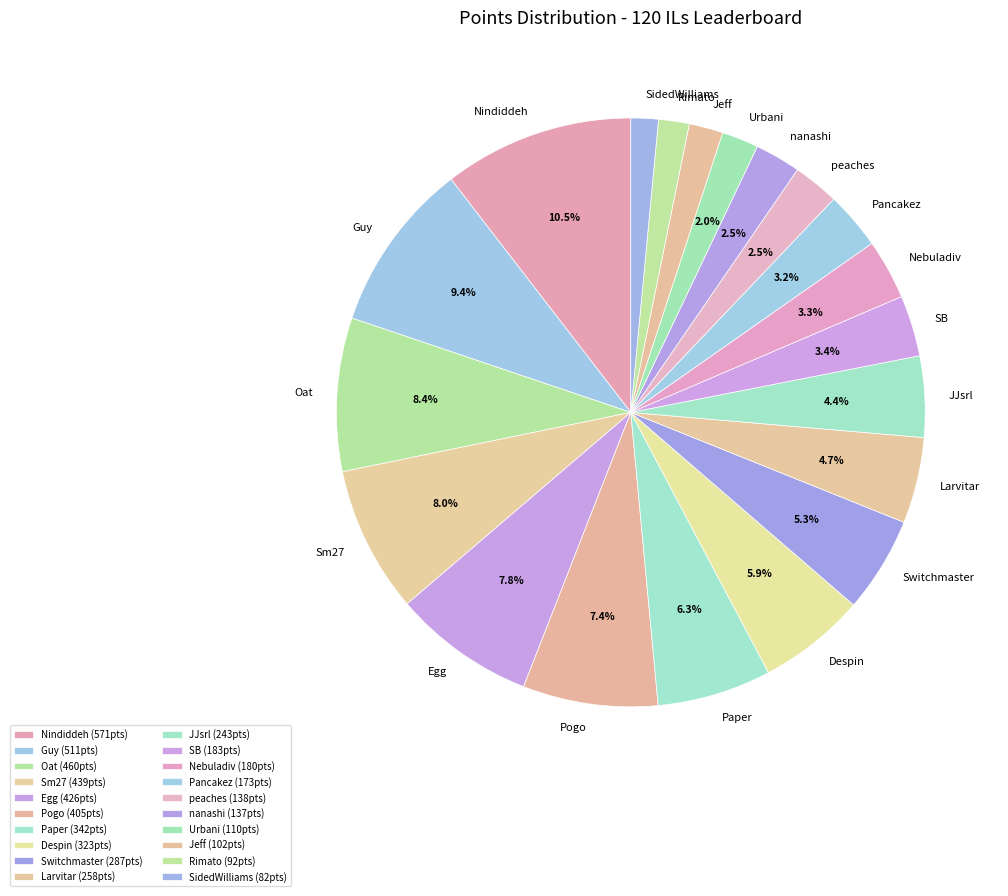

True or false: SidedWilliams accounts for 2% of the total.

True